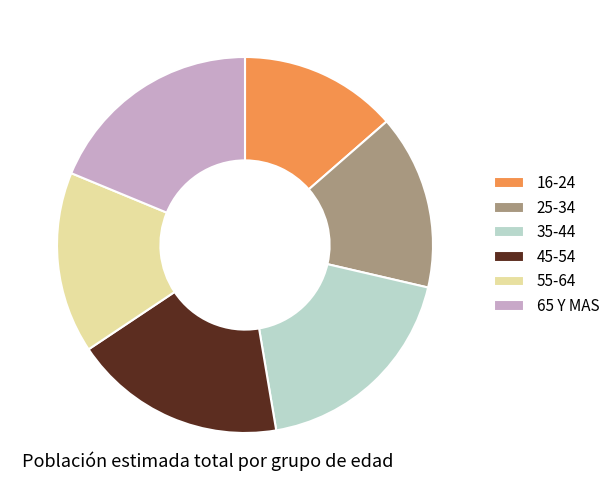

Which category has the smallest portion of the pie?

16-24